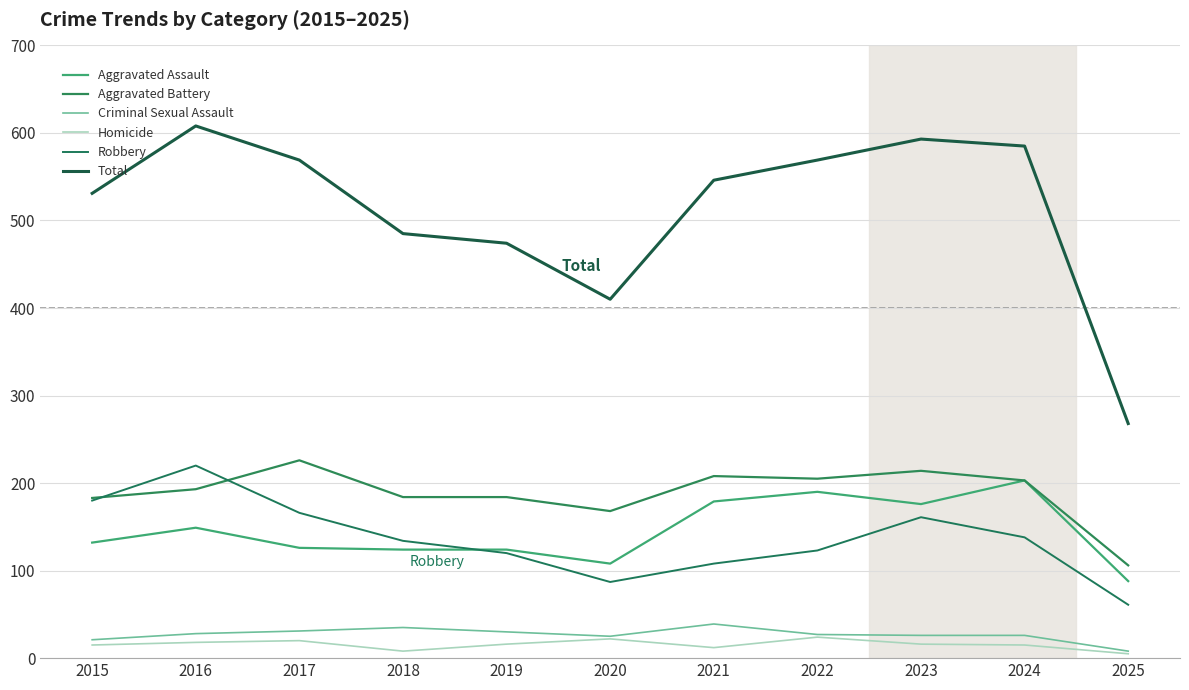

What is the value of the Aggravated Assault point at the 10th from the left?

203